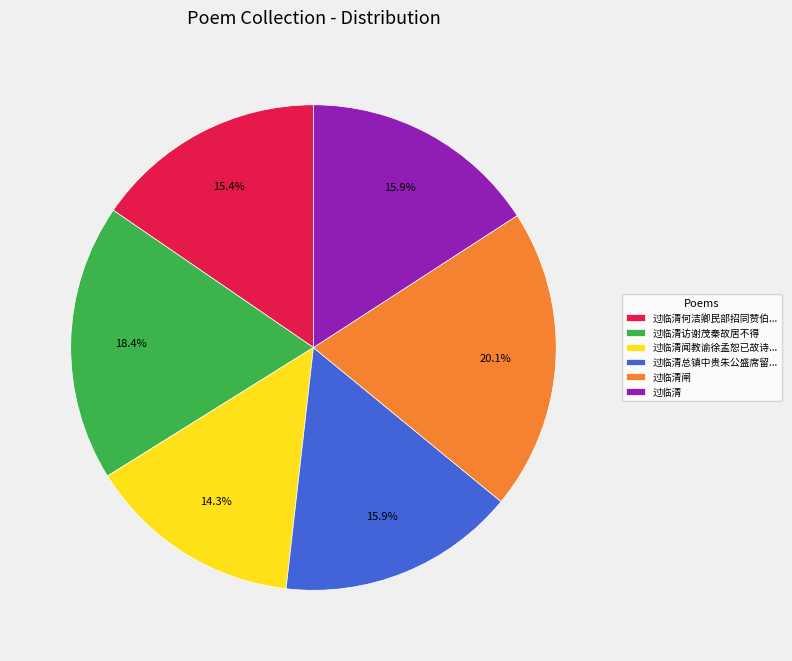

Do 过临清总镇中贵朱公盛席留... and 过临清 together represent more than half of the pie?

No